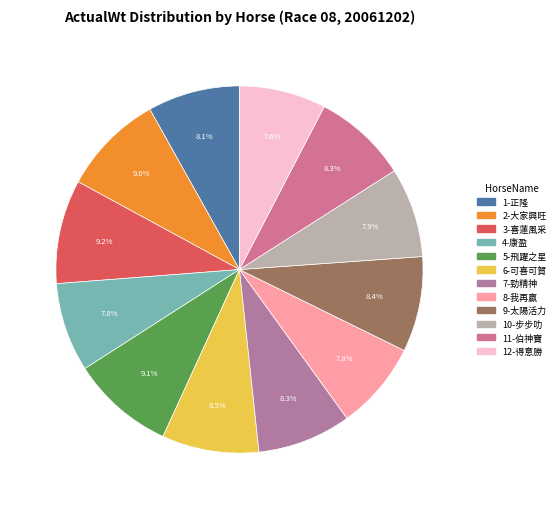

Between 8-我再贏 and 7-勁精神, which is larger?

7-勁精神